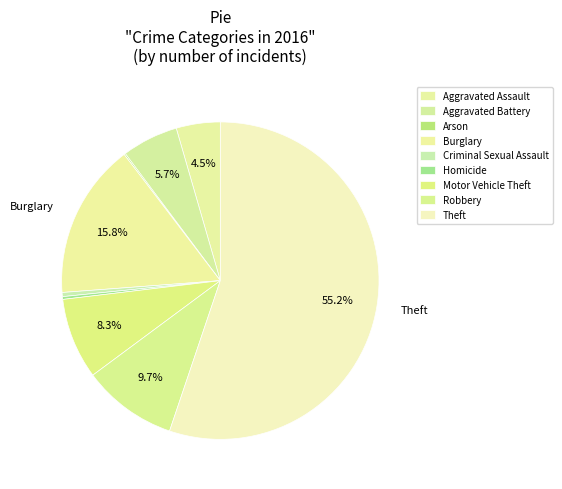

To the nearest percent, what is the combined percentage of Arson and Motor Vehicle Theft?

8%